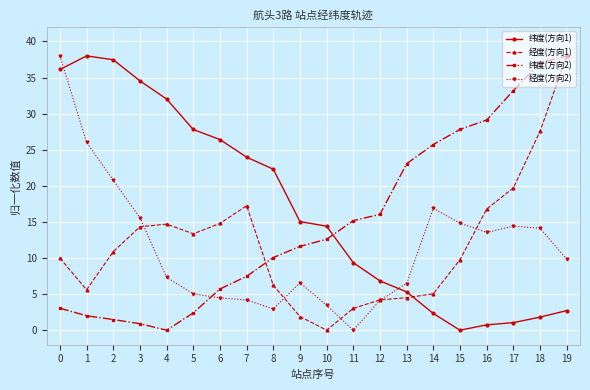

Which series changed the most between 0 and 19?

纬度(方向2)